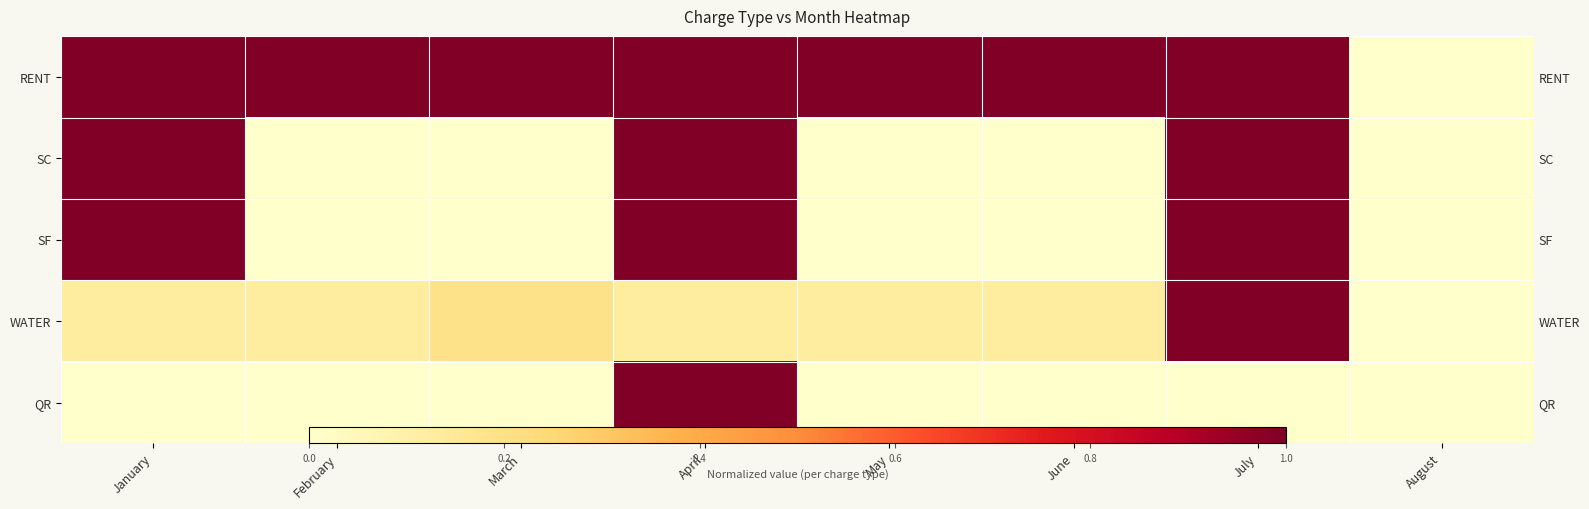

Which category has the highest value in the RENT series?

January